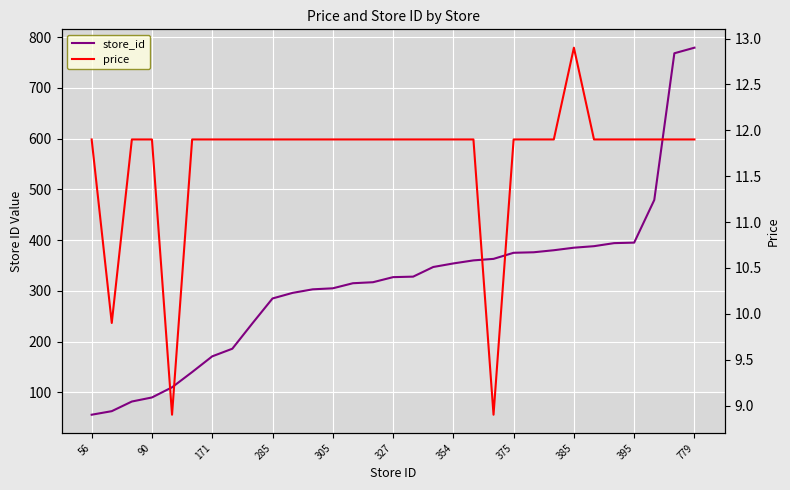

At which label does price first exceed 11?

56